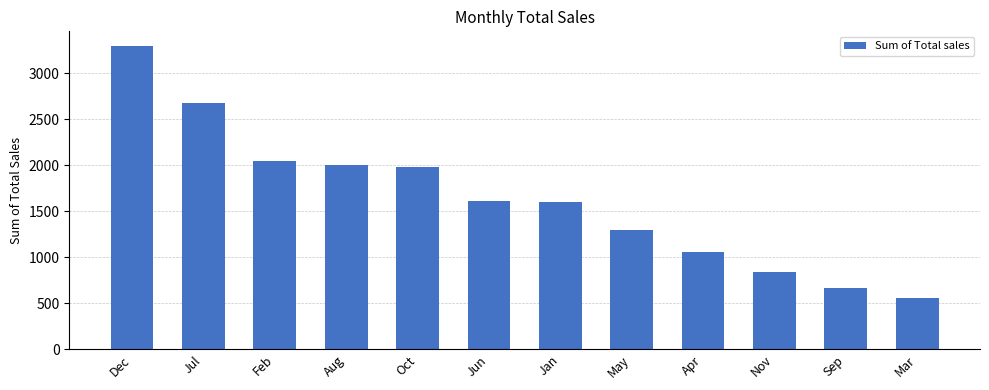

What is the sum of the values at Dec and Jun?

4902.0